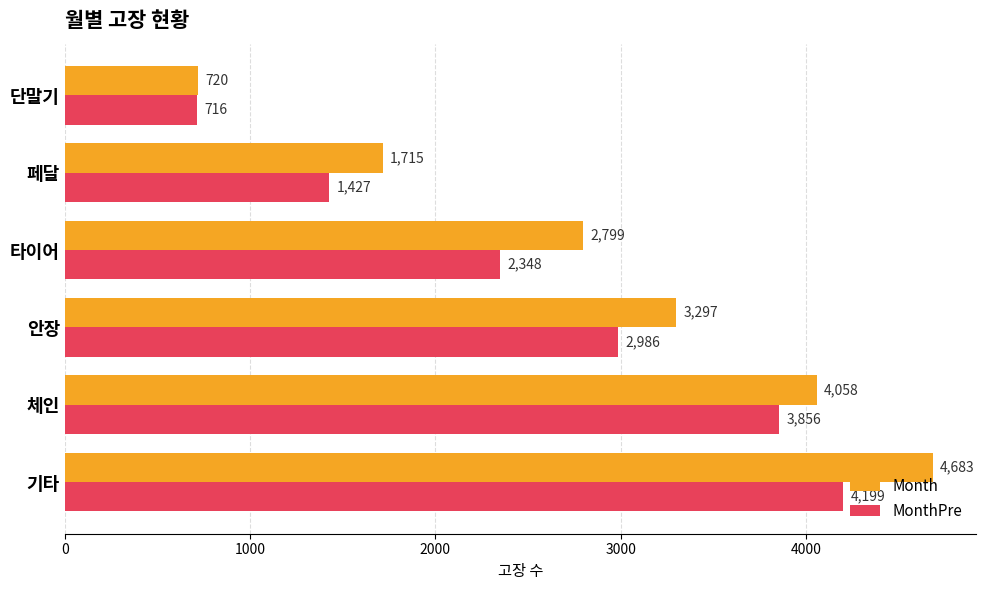

Which series has the largest range (max minus min)?

Month